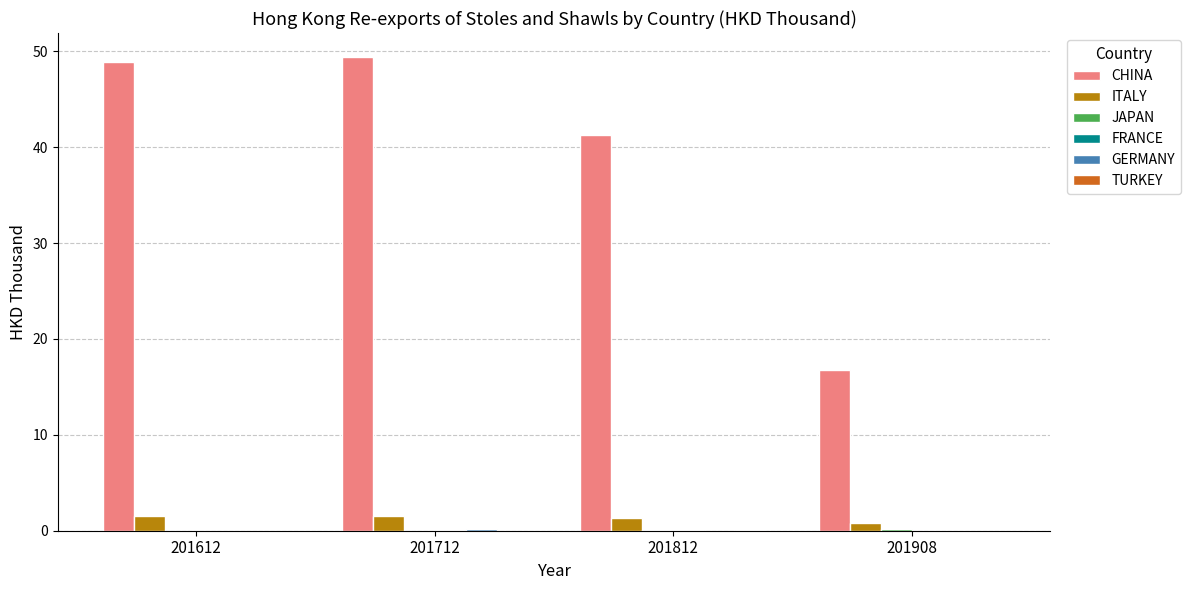

What is the total value across all series at 201908?

17.7